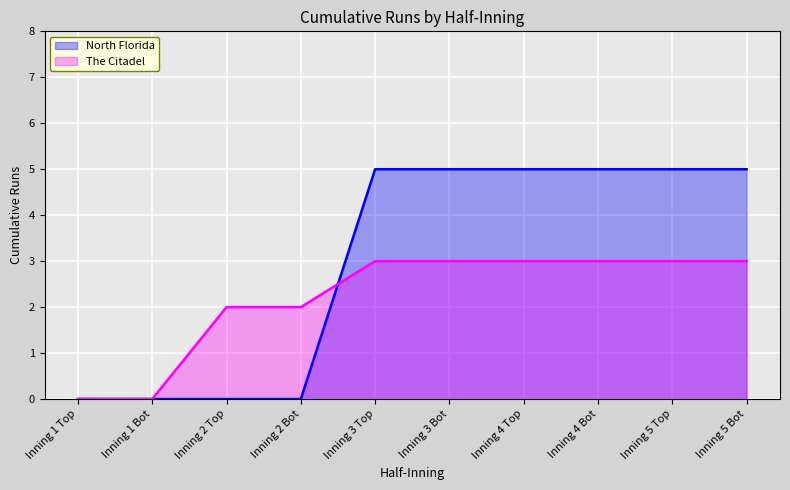

What is the sum of the The Citadel values at Inning 4 Top and Inning 4 Bot?

6